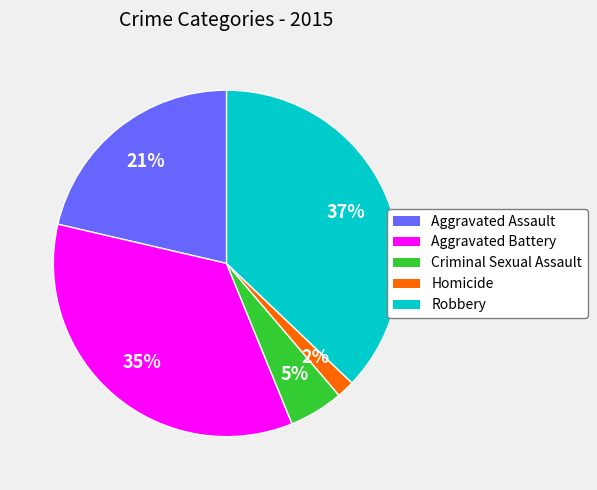

Which has a higher value, Criminal Sexual Assault or Robbery?

Robbery